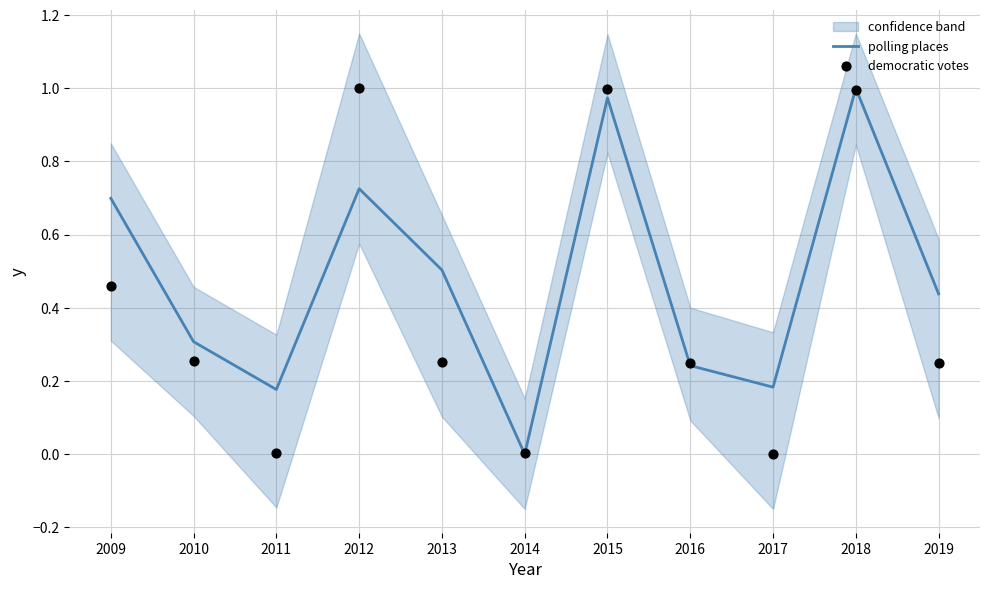

The value of polling places at 2013 is 0.5. True or false?

True